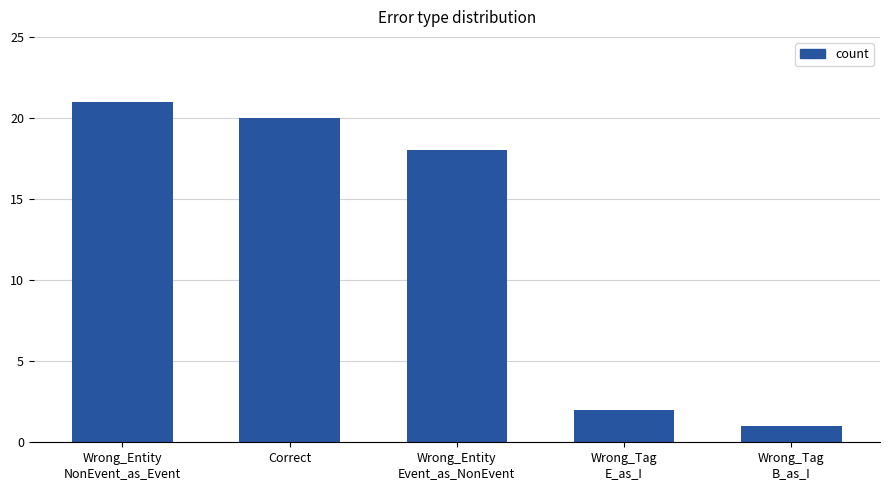

What is the sum of all values?

62